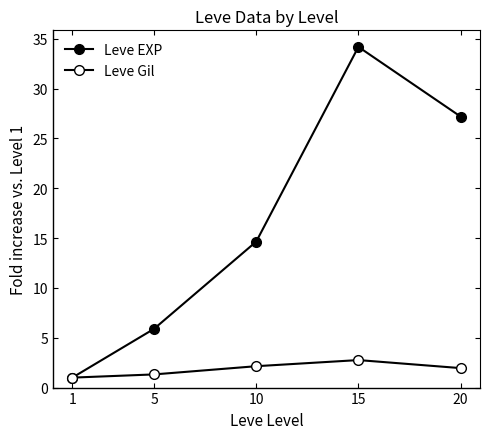

What is the value of the Leve EXP point at the 3rd from the left?

14.7